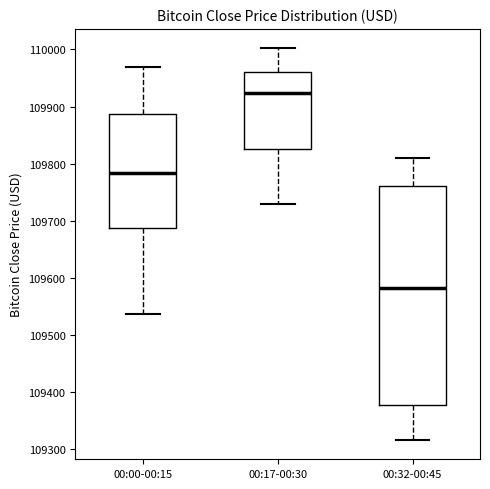

Where is the upper edge of the box for 00:17-00:30 on the y-axis? The values are not printed on the chart, so give them approximately, as read against the axis.

109960